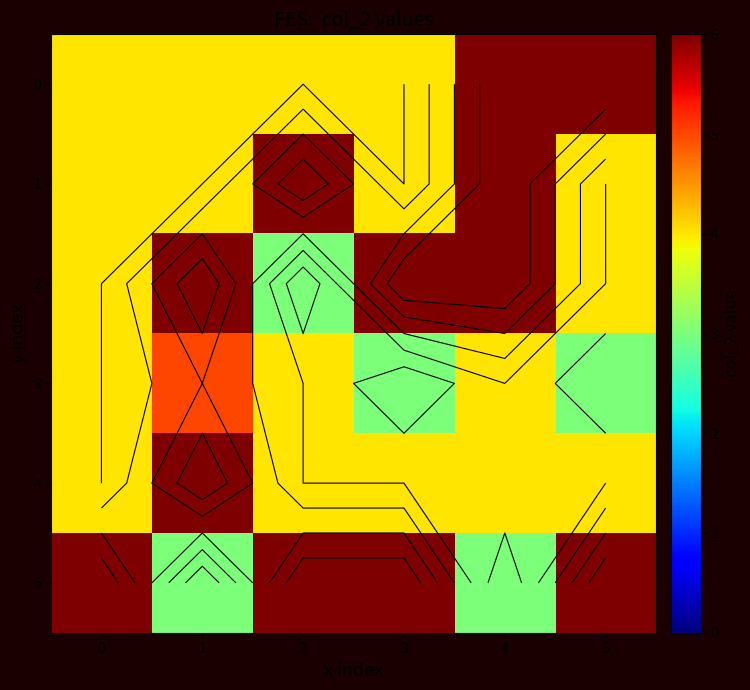

Which label corresponds to the largest value in the chart?

4